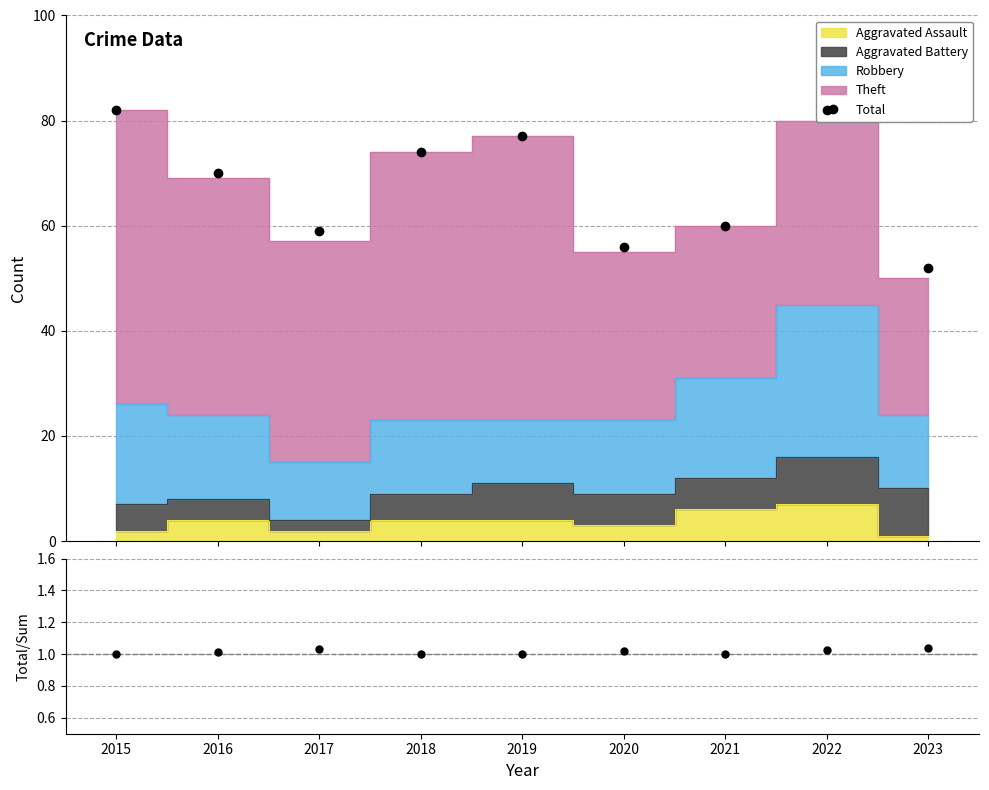

What is the difference between the maximum and second lowest values in the Robbery series?

17